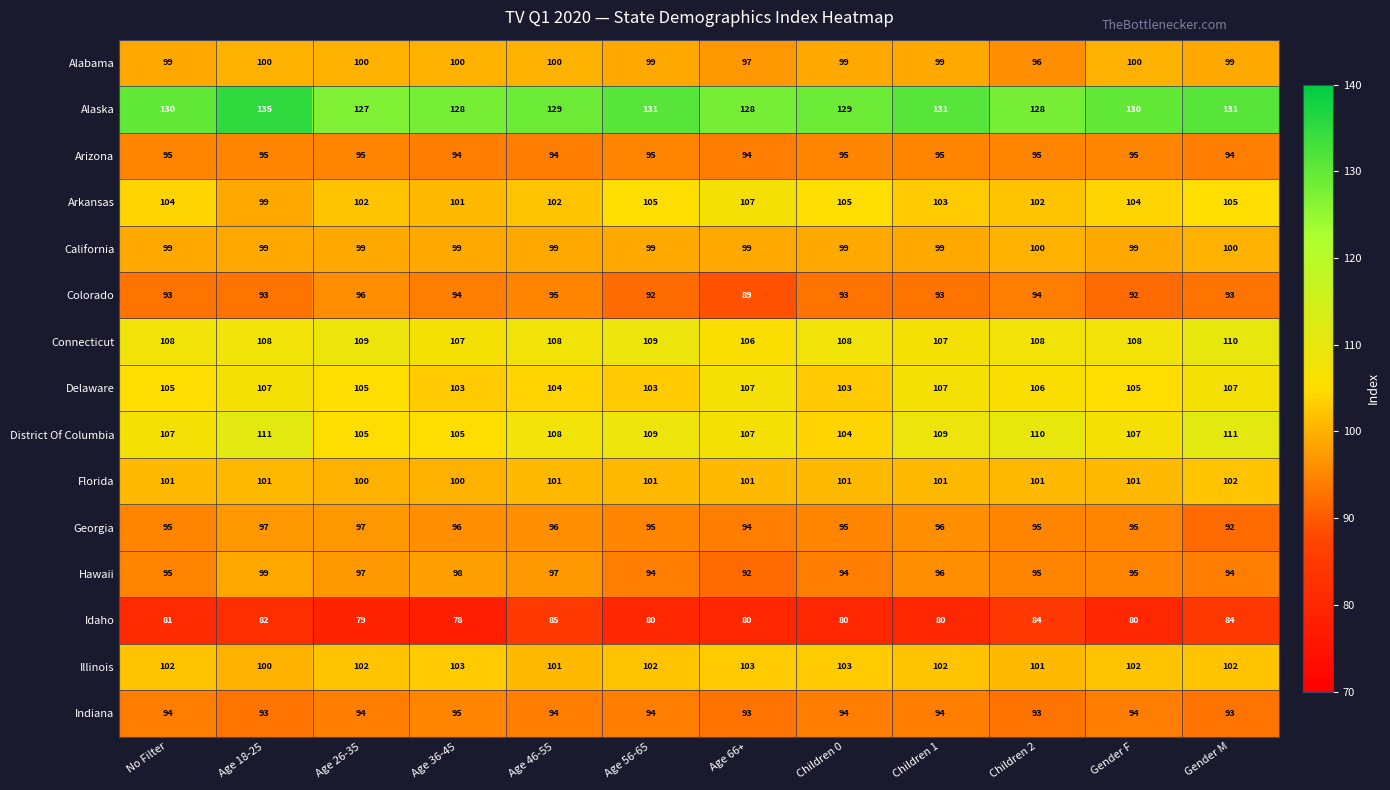

Which series has the largest total across all categories?

Alaska